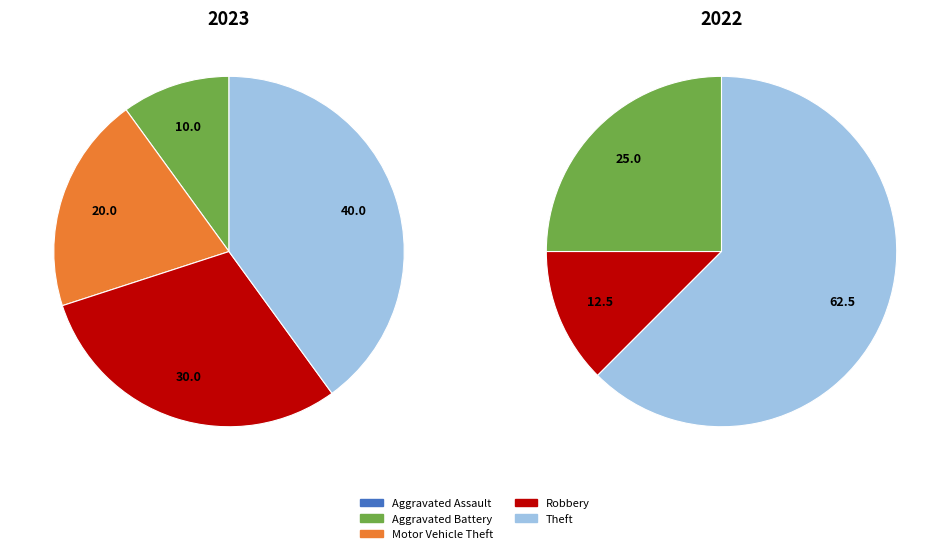

What portion of the pie excludes Motor Vehicle Theft?

80.0%